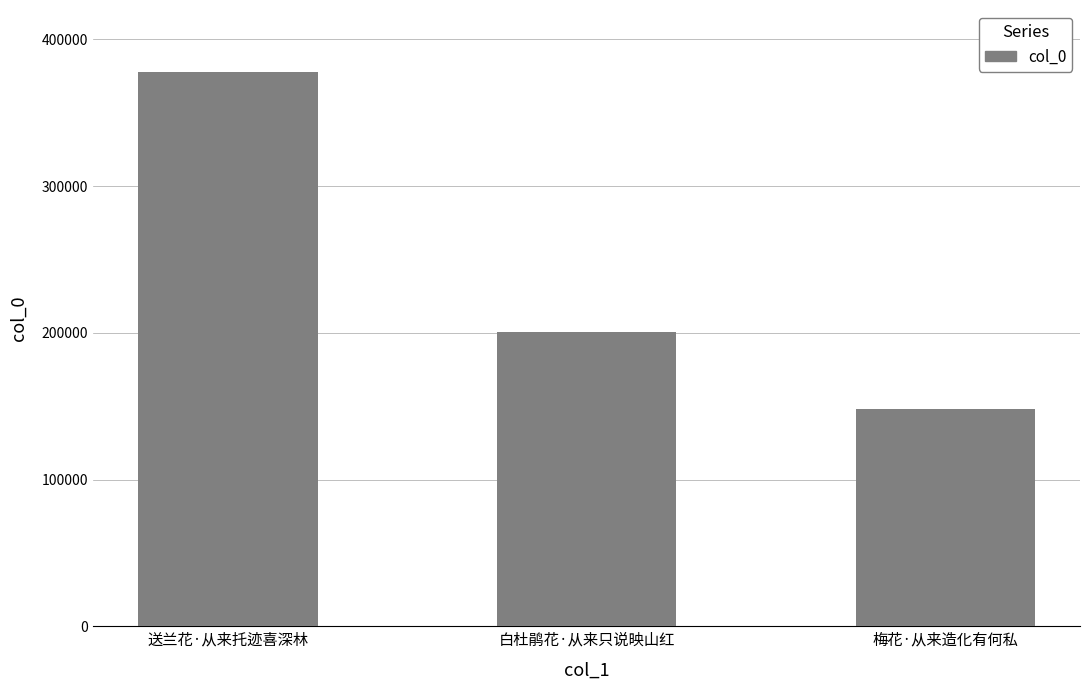

Is it true that the value at 白杜鹃花·从来只说映山红 is 200540?

True